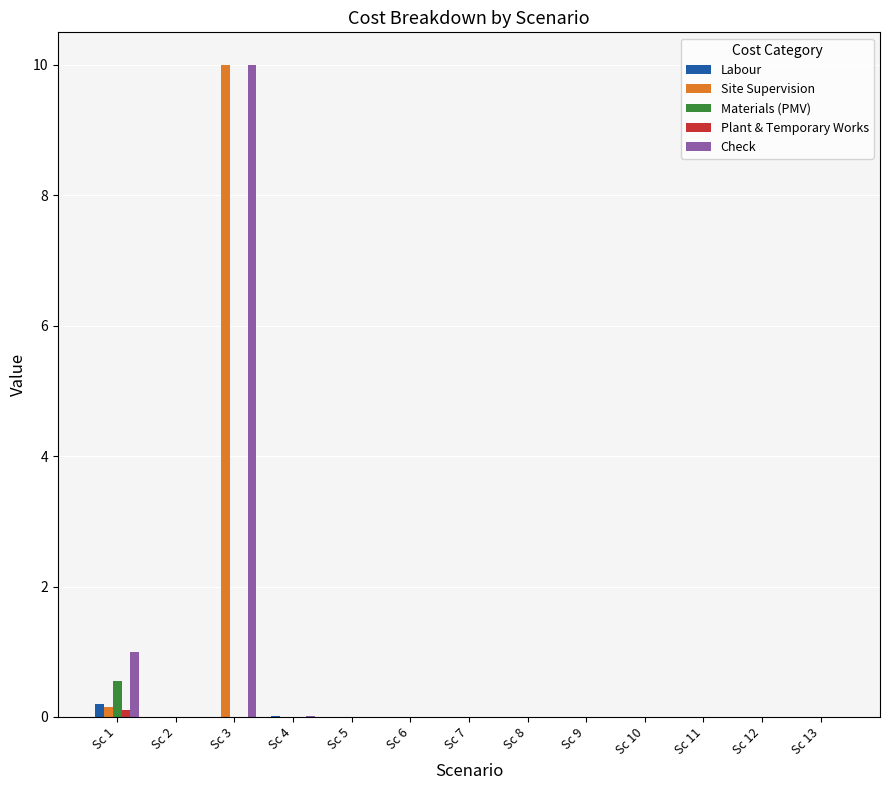

What is the sum of the Materials (PMV) values at Sc 7 and Sc 1?

0.6